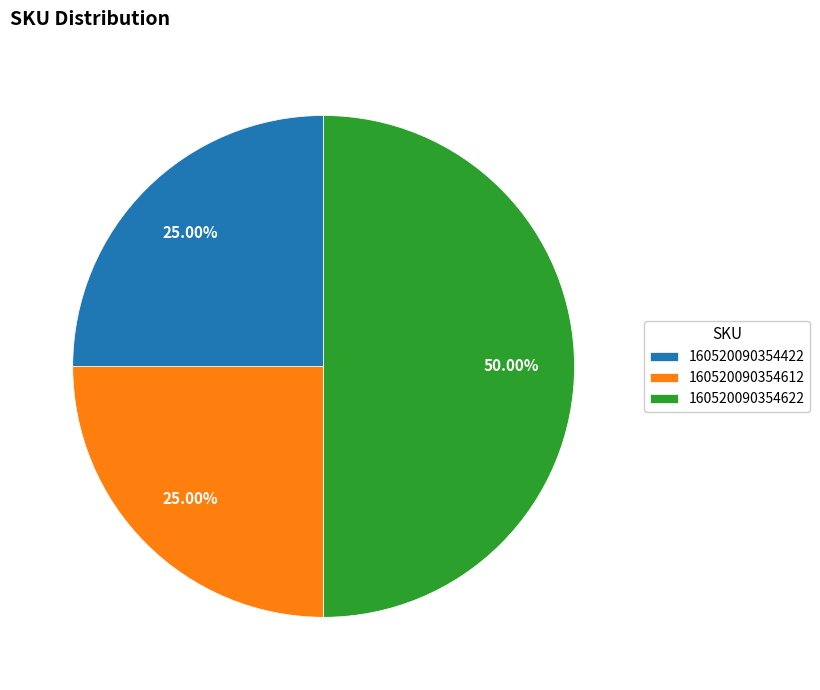

To the nearest percent, what is the difference between the largest and smallest slice percentages?

25%